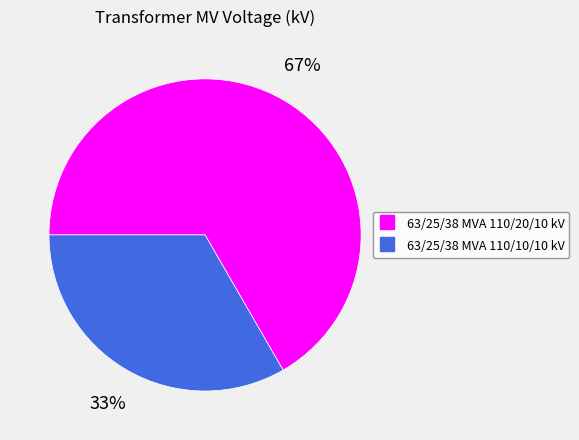

Is it true that 63/25/38 MVA 110/20/10 kV is 67% of the pie?

True